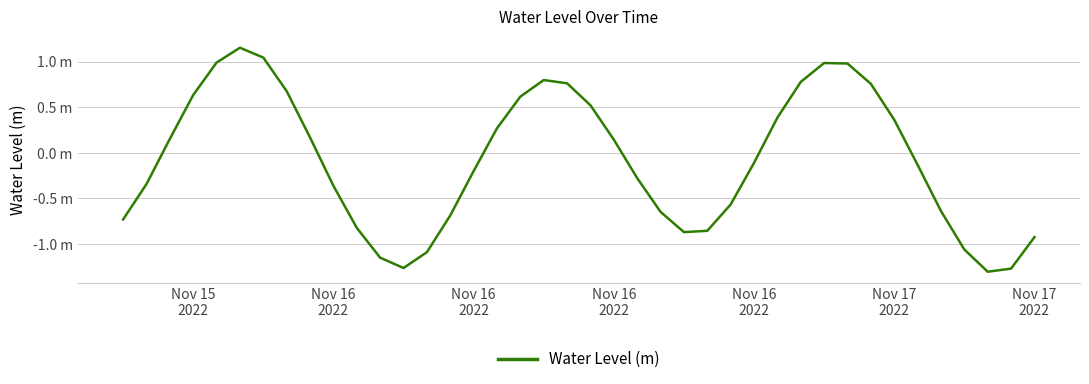

Does the chart display data point markers on the line(s)?

No